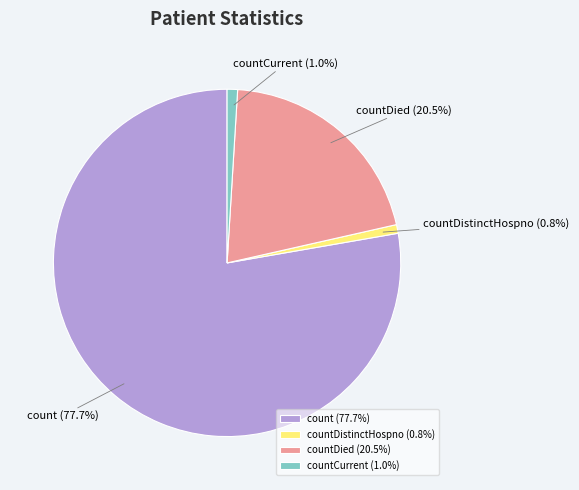

How many segments does this pie chart have?

4